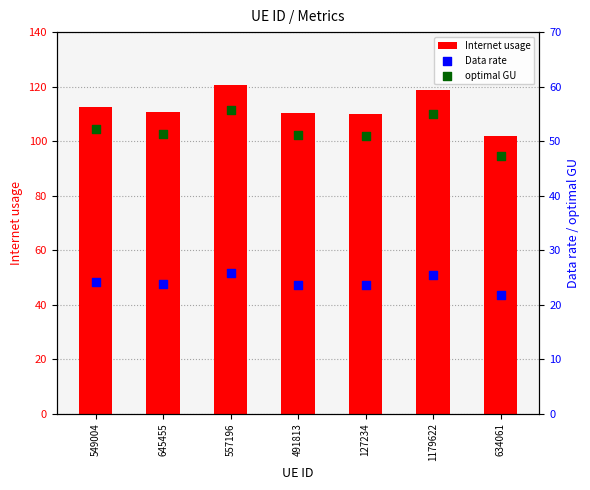

Which series has the largest total across all categories?

Internet usage